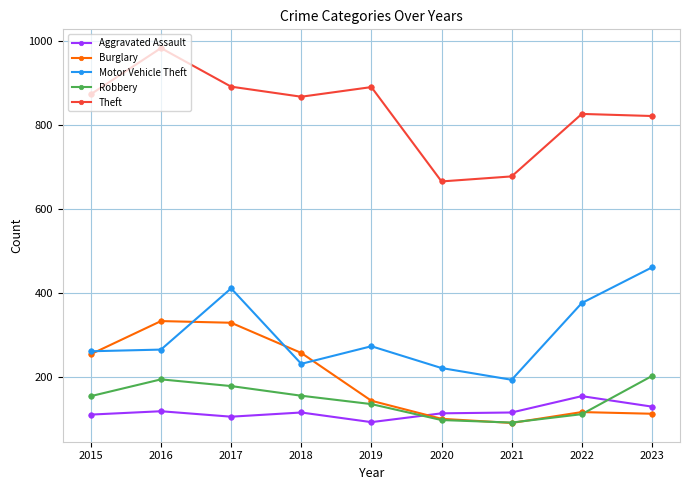

What is the lowest value of the Theft series?

666